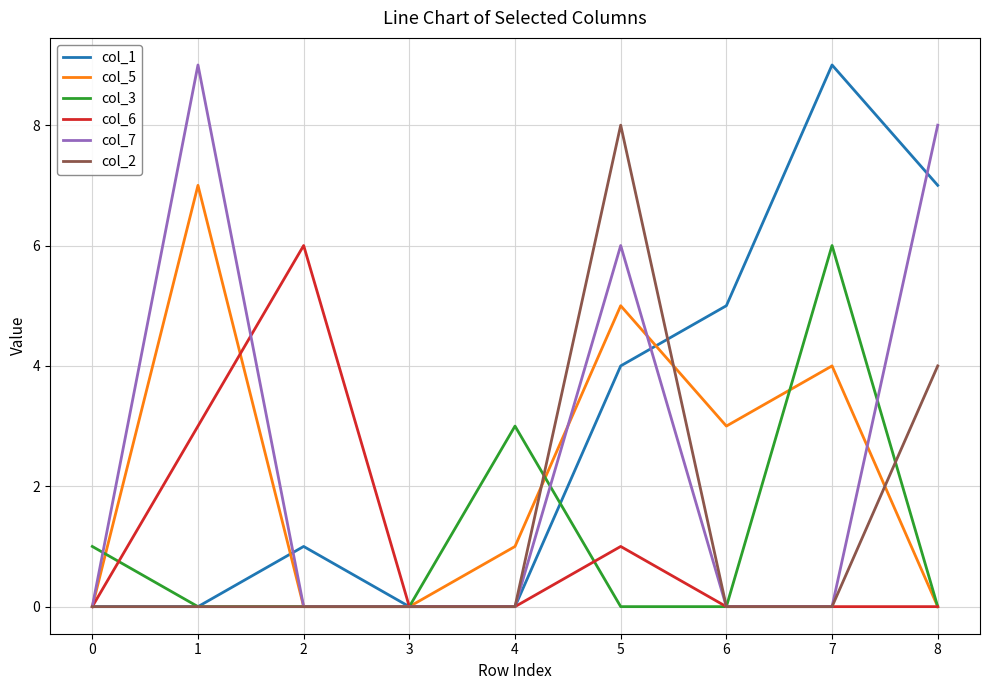

Does the chart display data point markers on the line(s)?

No